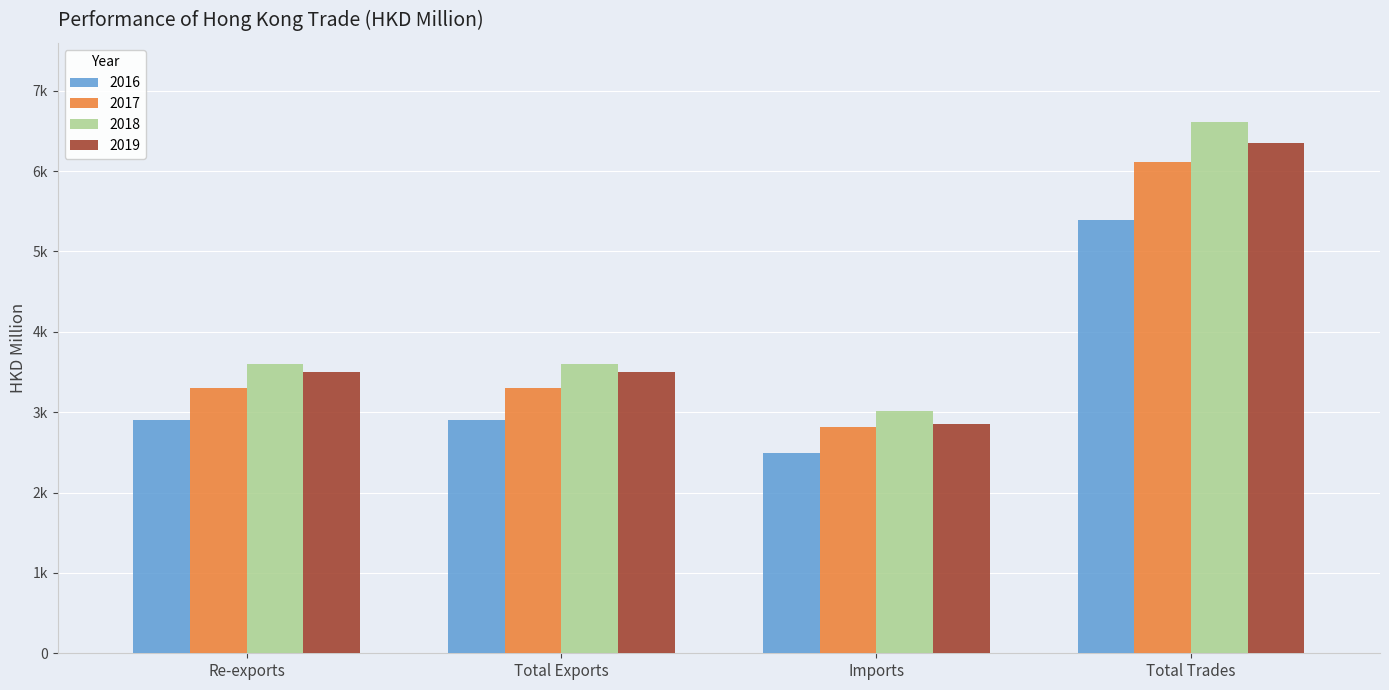

Is it true that 2019 equals 1172.6 at Imports?

False